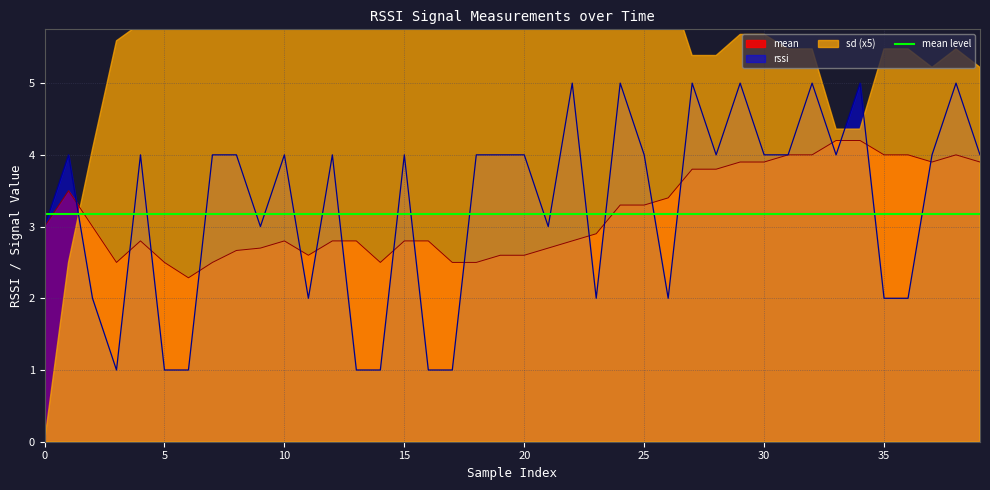

What is the sum of the rssi values at 33 and 34?

9.0